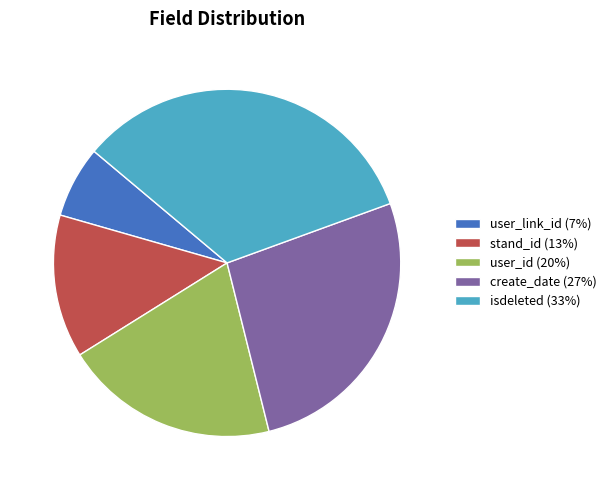

Is isdeleted the majority of the pie?

No